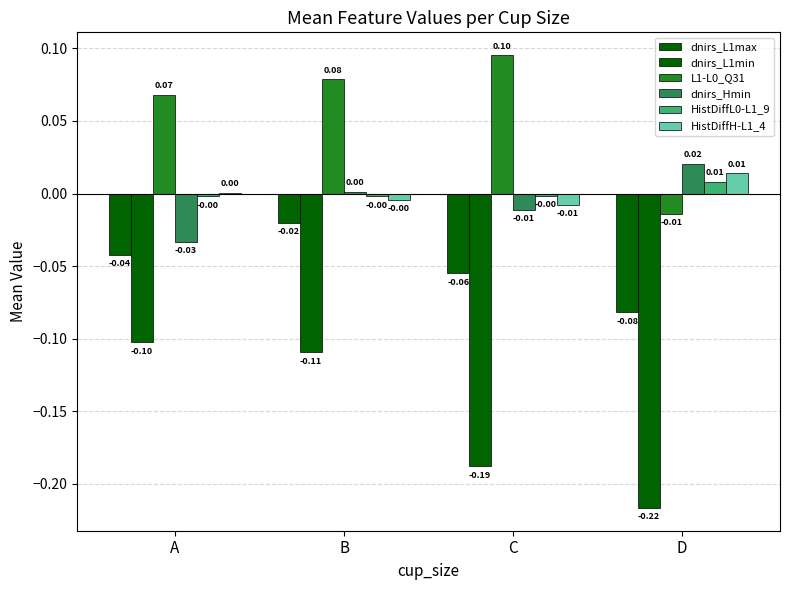

What is the difference between the maximum and minimum values in the dnirs_L1min series?

0.1